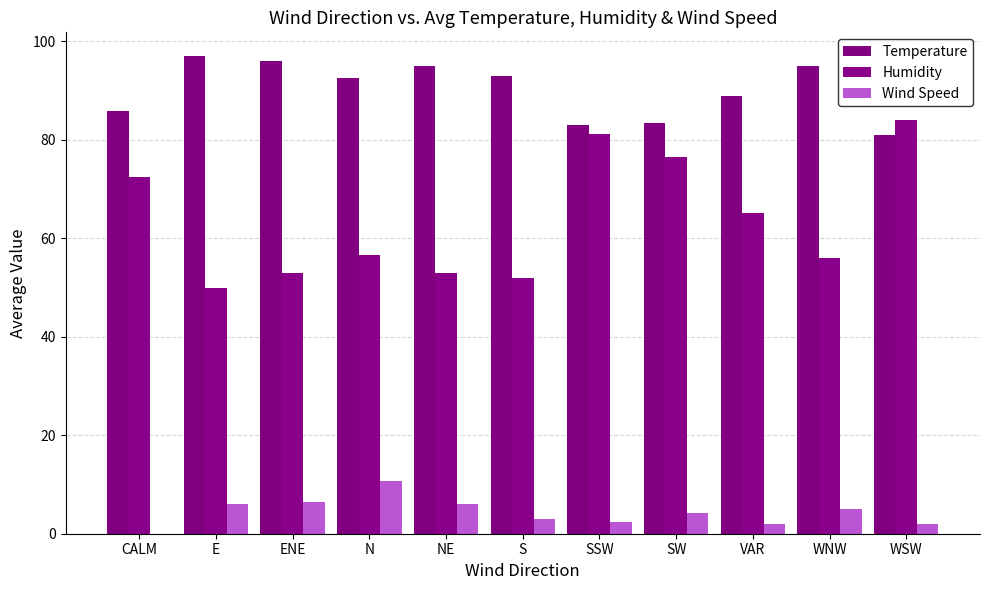

List the series in order of their overall mean, highest first.

Temperature, Humidity, Wind Speed